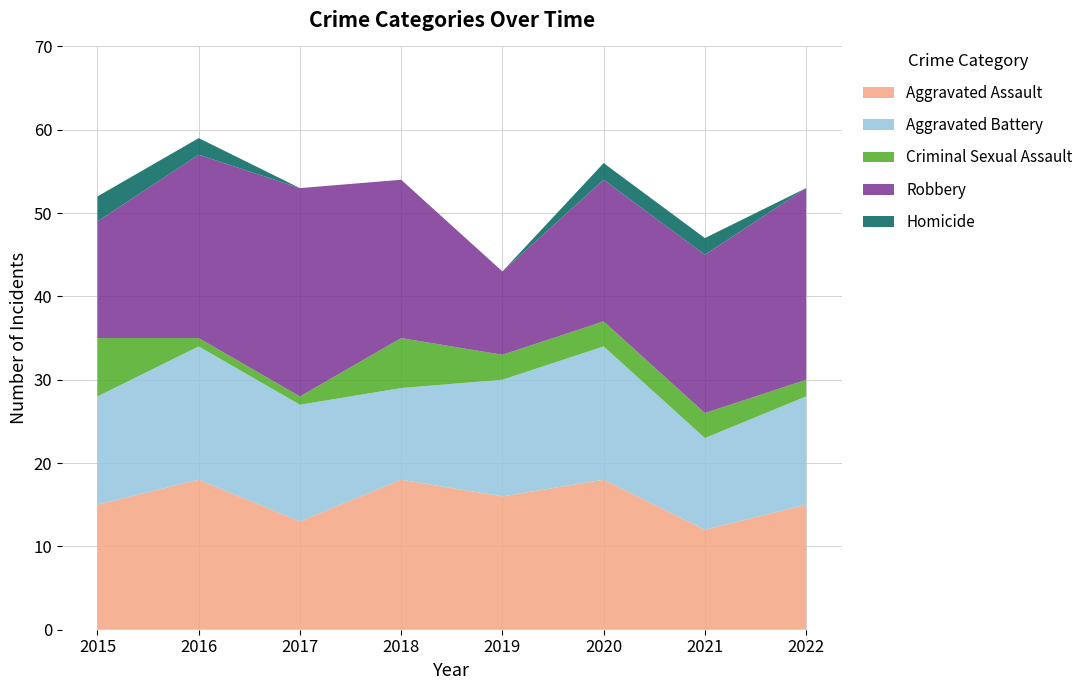

Reading left to right, list all the values displayed in this chart.

Aggravated Assault: 2015=15	2016=18	2017=13	2018=18	2019=16	2020=18	2021=12	2022=15
Aggravated Battery: 2015=13	2016=16	2017=14	2018=11	2019=14	2020=16	2021=11	2022=13
Criminal Sexual Assault: 2015=7	2016=1	2017=1	2018=6	2019=3	2020=3	2021=3	2022=2
Robbery: 2015=14	2016=22	2017=25	2018=19	2019=10	2020=17	2021=19	2022=23
Homicide: 2015=3	2016=2	2017=0	2018=0	2019=0	2020=2	2021=2	2022=0